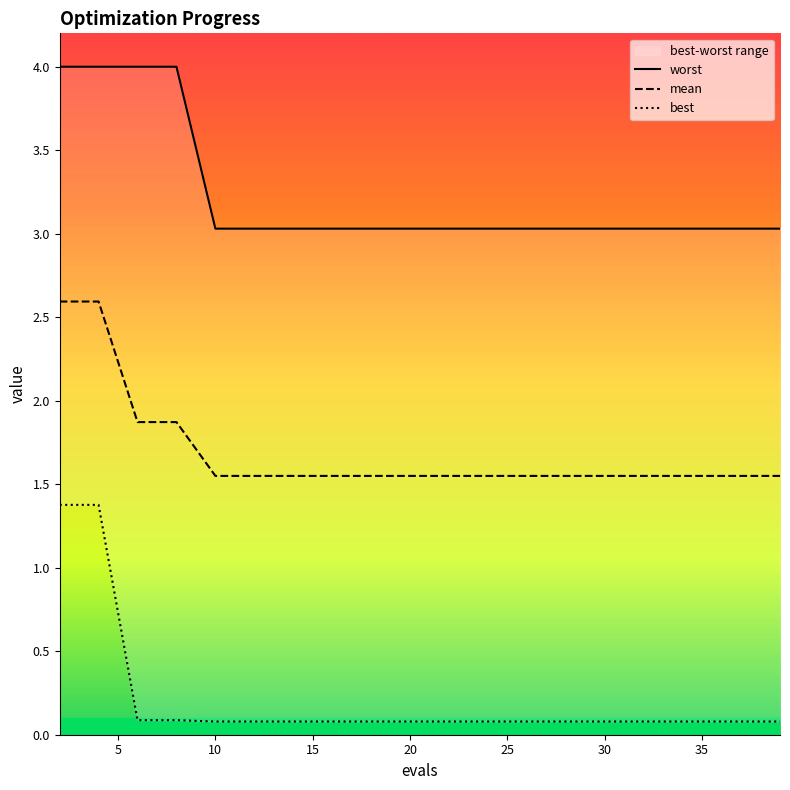

Is it true that best equals 0.1 at 32?

True